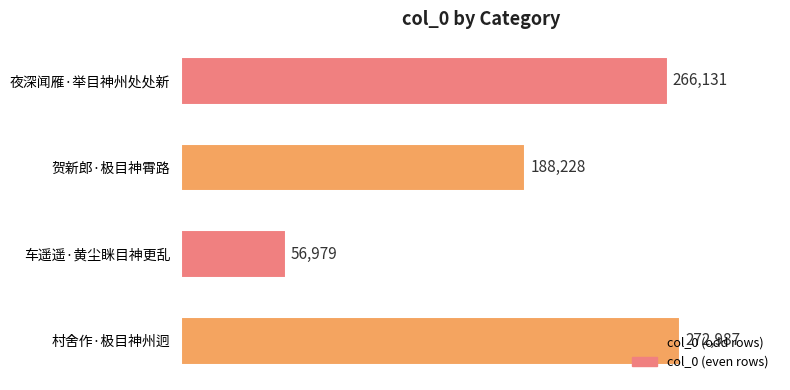

What is the smallest value displayed?

56979